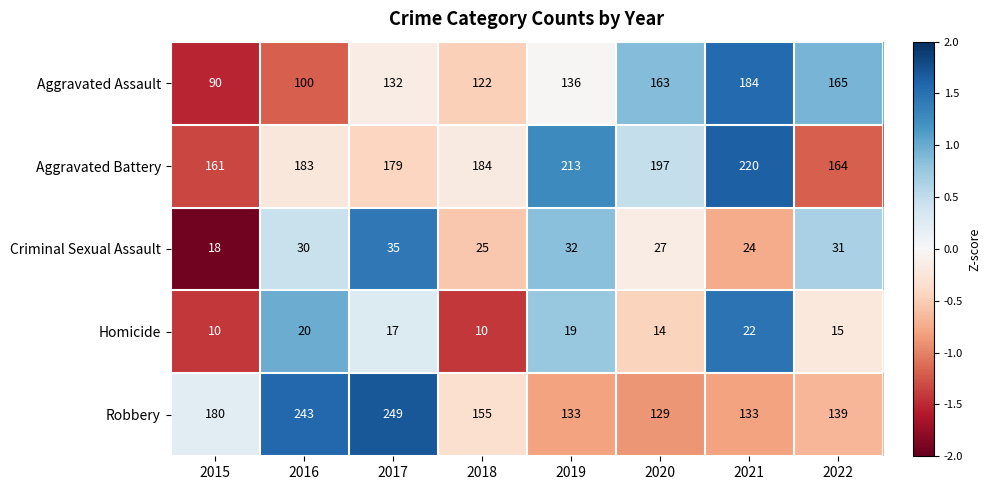

True or false: Aggravated Battery has a value of 36 at 2022.

False